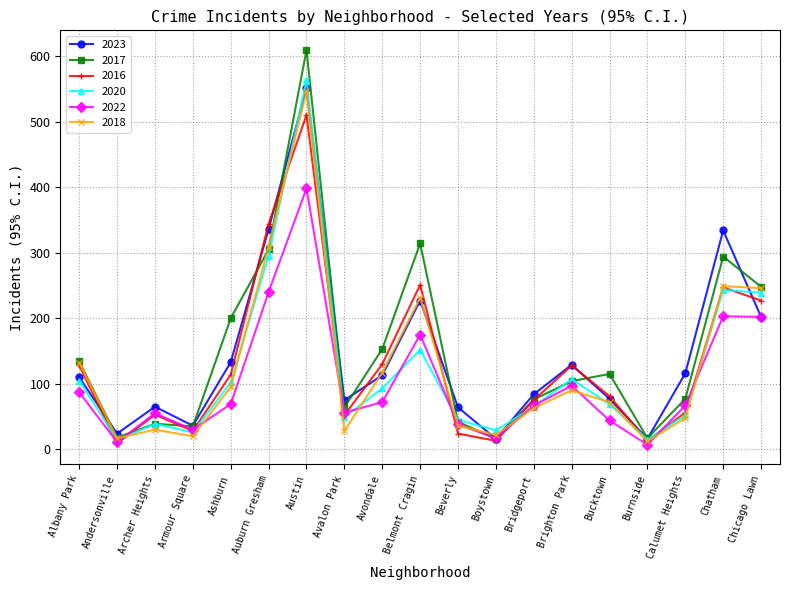

Is the value of 2016 at Bucktown greater than the value of 2018 at Belmont Cragin?

No